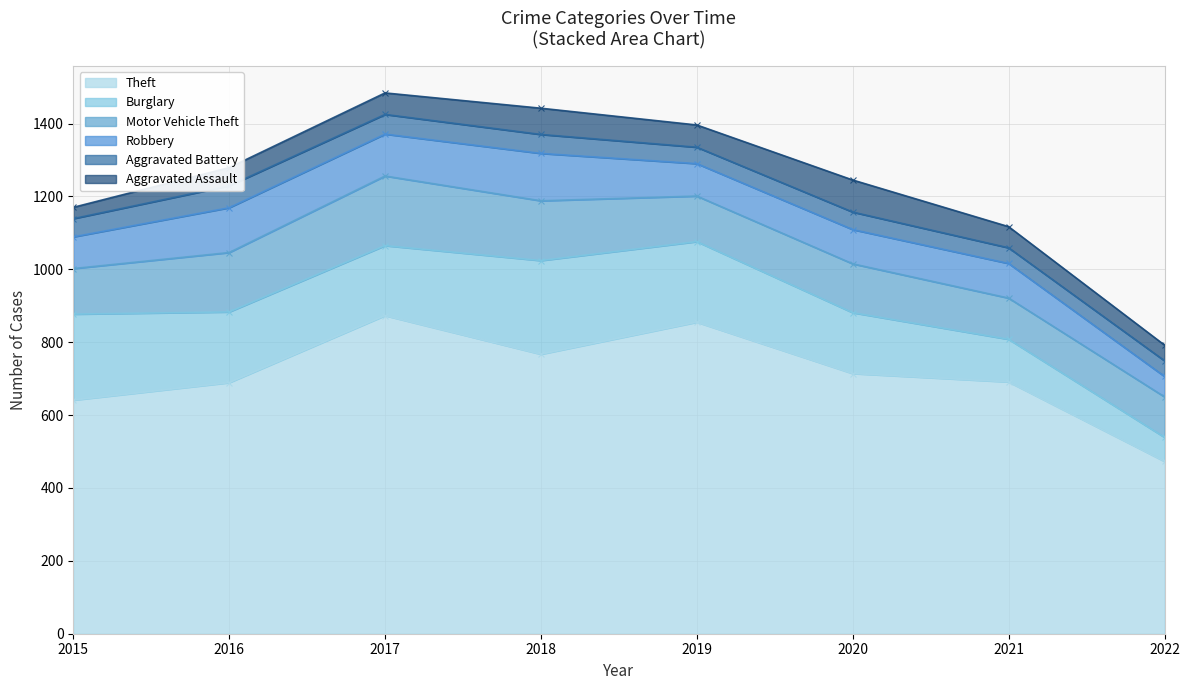

Reading right to left, extract all data points from this chart.

Theft: 2022=473	2021=691	2020=714	2019=855	2018=767	2017=873	2016=689	2015=641
Burglary: 2022=66	2021=117	2020=167	2019=221	2018=257	2017=192	2016=194	2015=236
Motor Vehicle Theft: 2022=111	2021=113	2020=134	2019=125	2018=164	2017=191	2016=163	2015=125
Robbery: 2022=56	2021=95	2020=94	2019=89	2018=130	2017=115	2016=123	2015=87
Aggravated Battery: 2022=43	2021=43	2020=48	2019=45	2018=52	2017=54	2016=60	2015=50
Aggravated Assault: 2022=43	2021=58	2020=88	2019=61	2018=72	2017=59	2016=50	2015=31